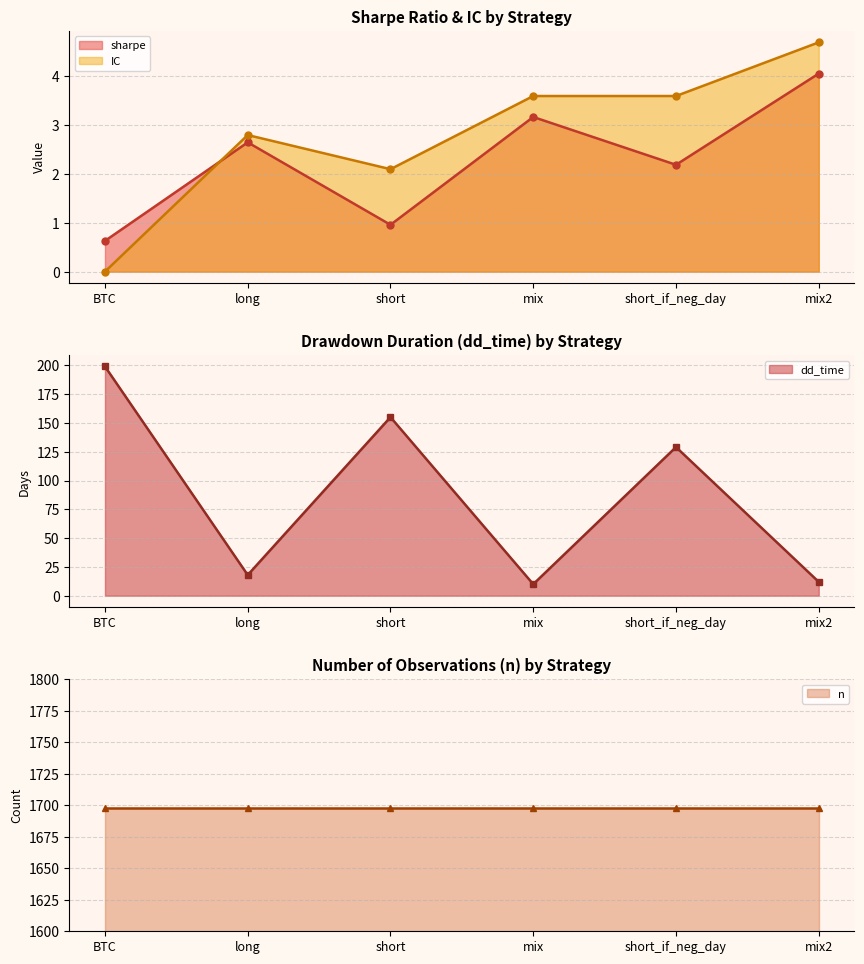

How many intersections are there between IC and sharpe?

1